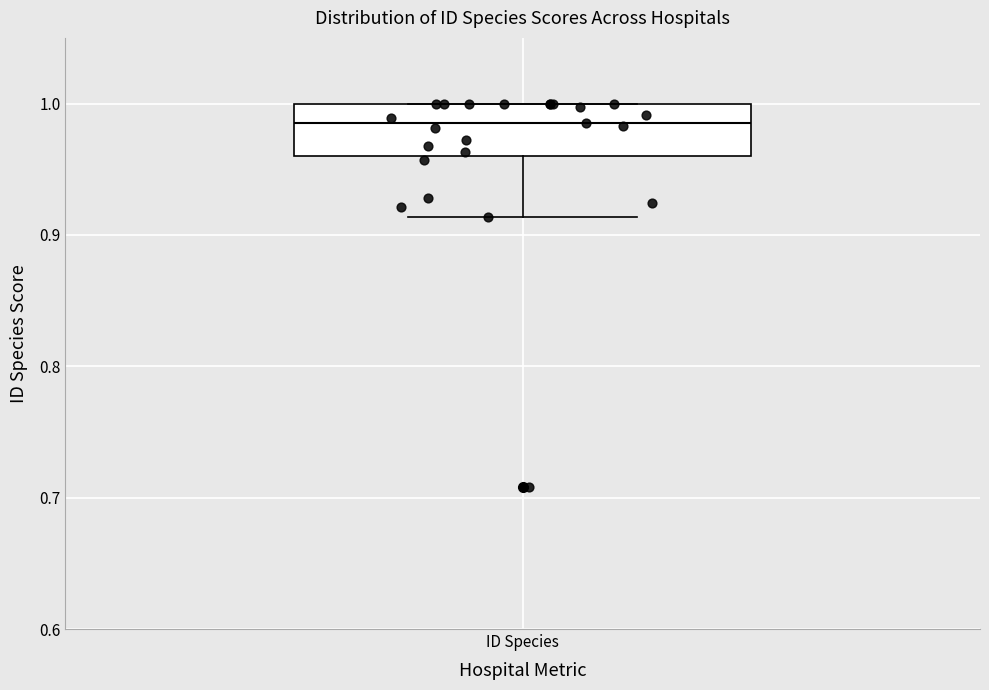

Transcribe this box plot: give where the median line is, the range the box spans, and where the two whiskers end, as read against the y-axis. The values are not printed on the chart, so give them approximately, as read against the axis.

median 0.99, box 0.96 to 1.00, whiskers 0.91 to 1.00